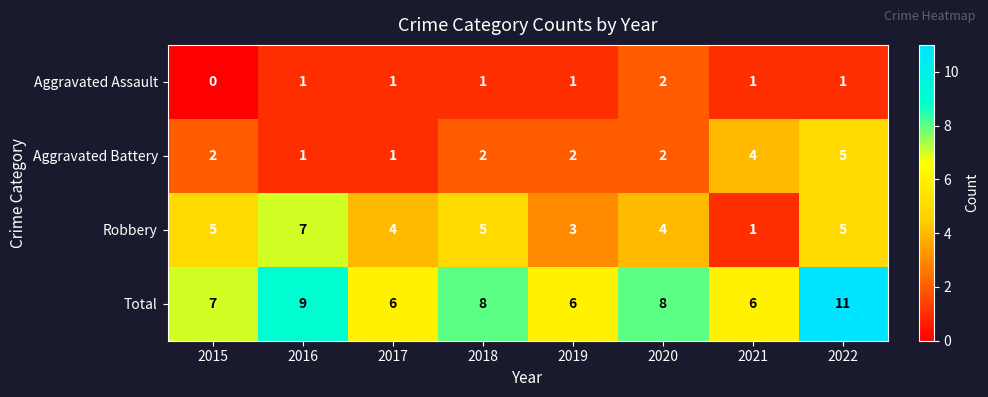

Count the number of data series in this chart.

4